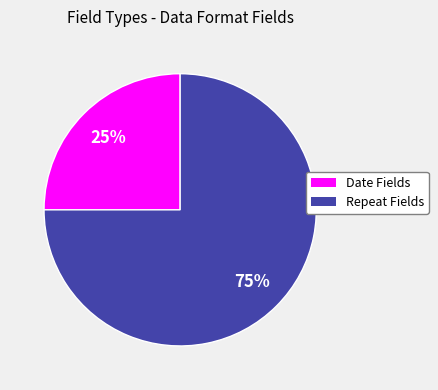

Rank the categories by value from lowest to highest.

Date, Repeat Fields